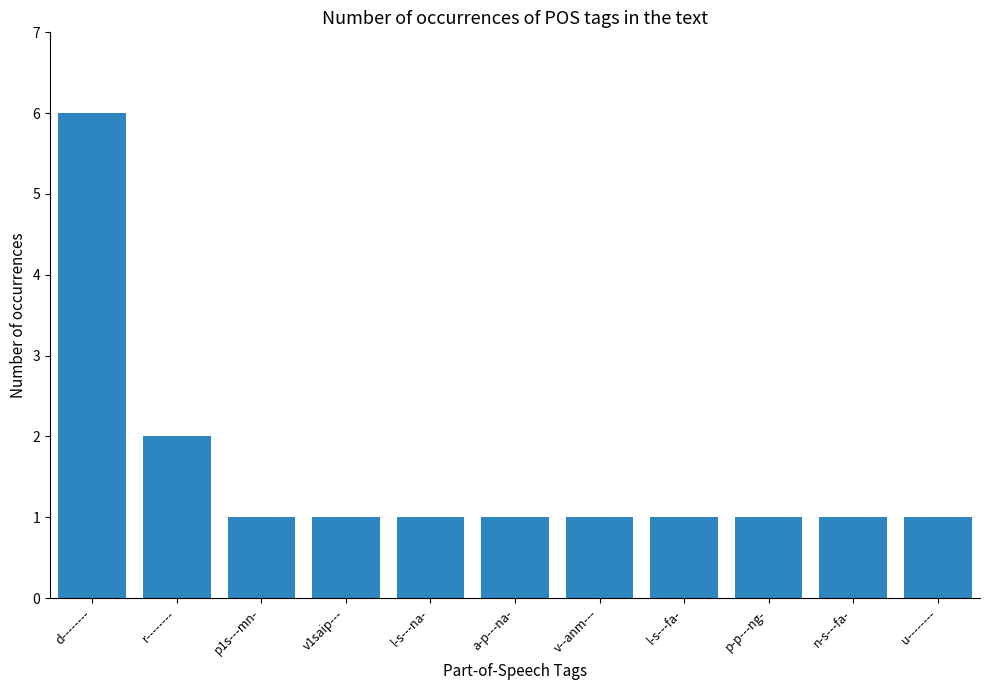

What is the value of the 5th bar from the left?

1